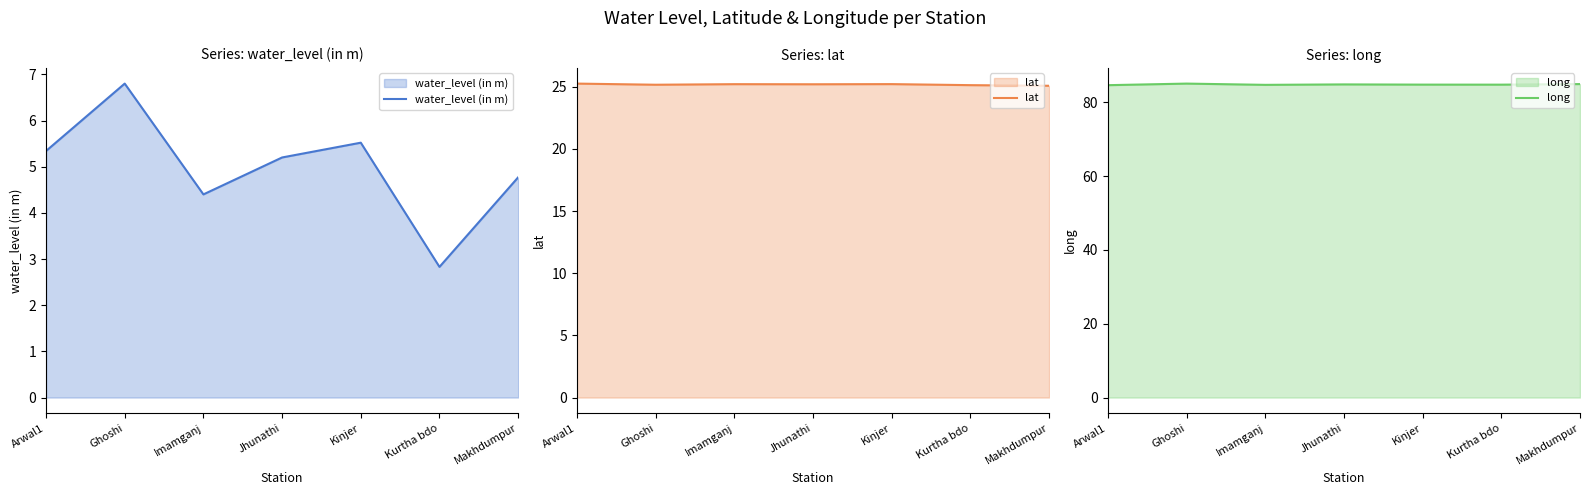

At Arwal1, list the series in order from smallest to largest.

water_level (in m), lat, long